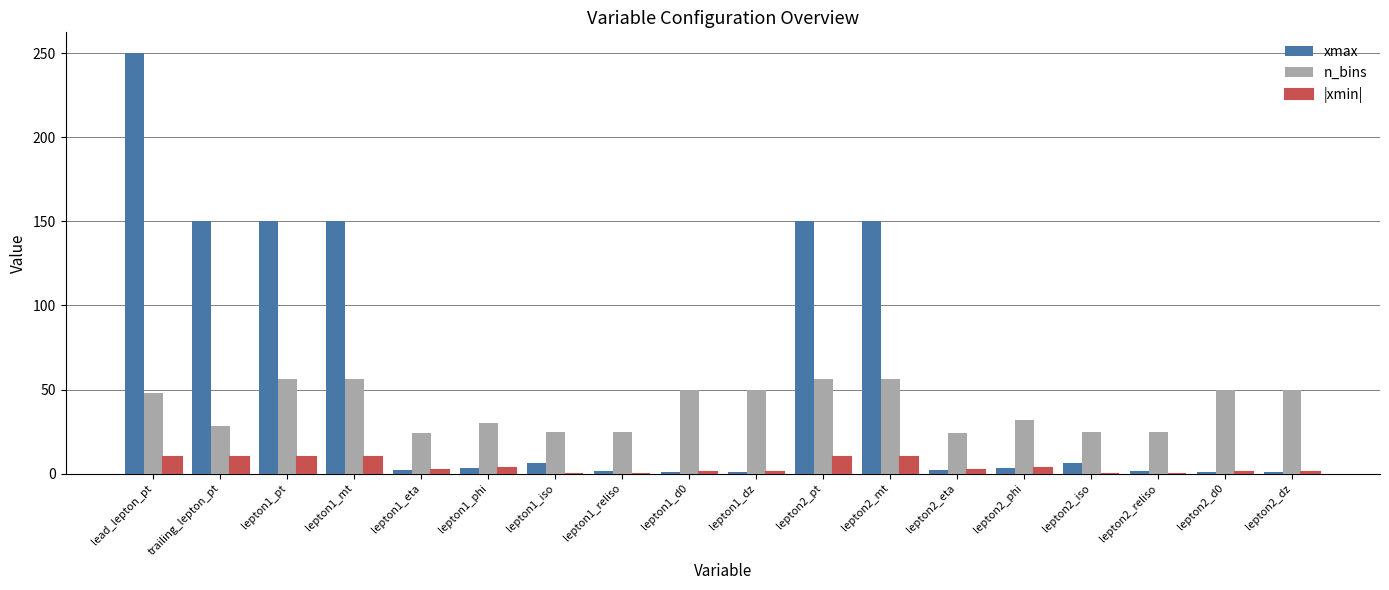

Which series has the largest range (max minus min)?

xmax